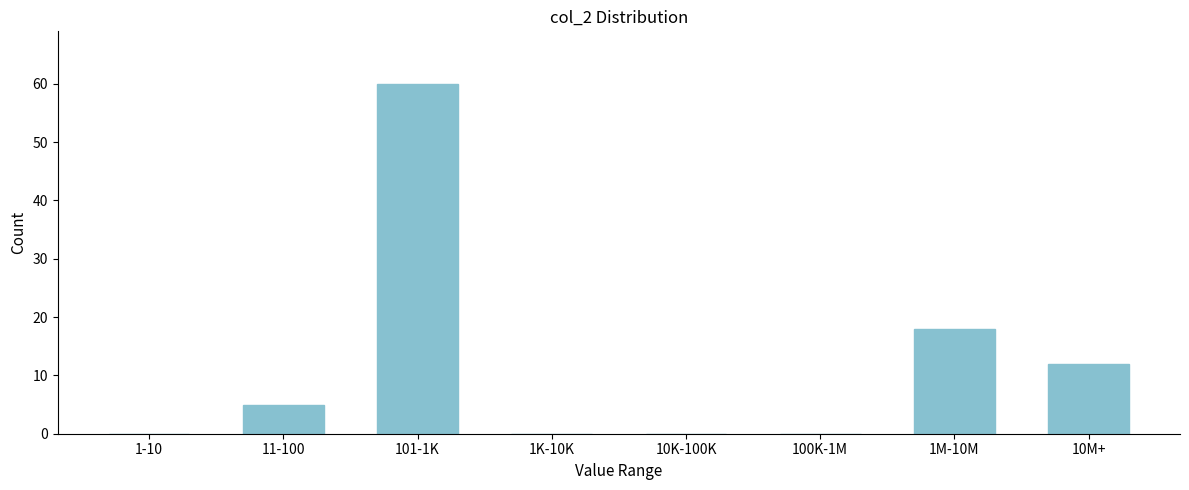

Reading left to right, transcribe all the data shown in this chart.

1-10=0	11-100=5	101-1K=60	1K-10K=0	10K-100K=0	100K-1M=0	1M-10M=18	10M+=12